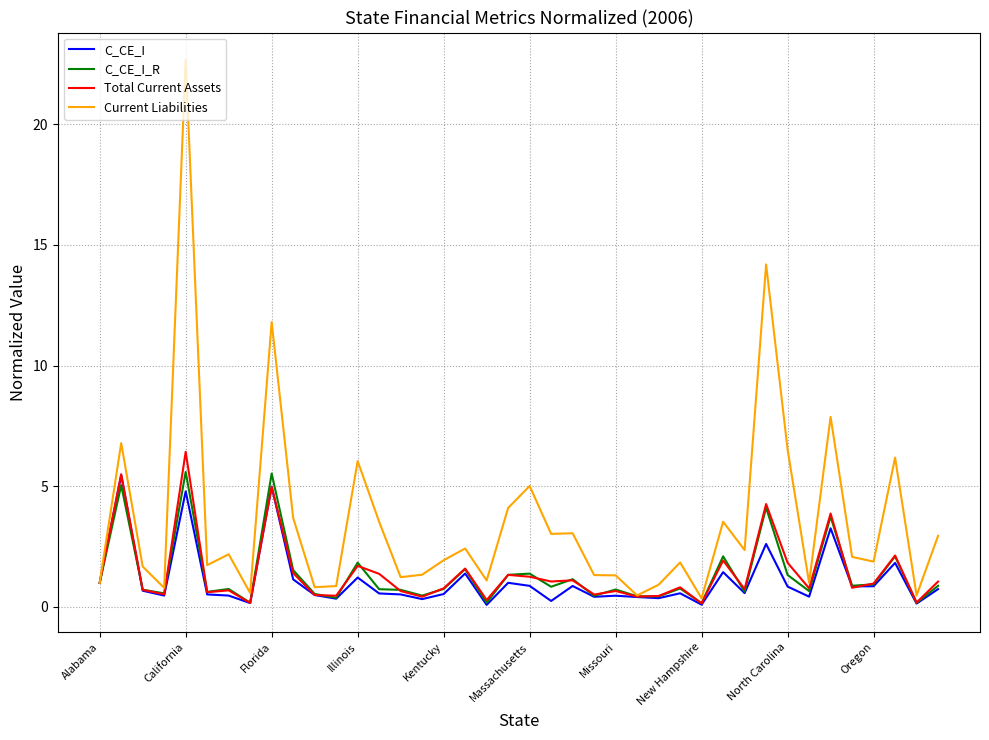

Which series has the largest total across all categories?

Current Liabilities